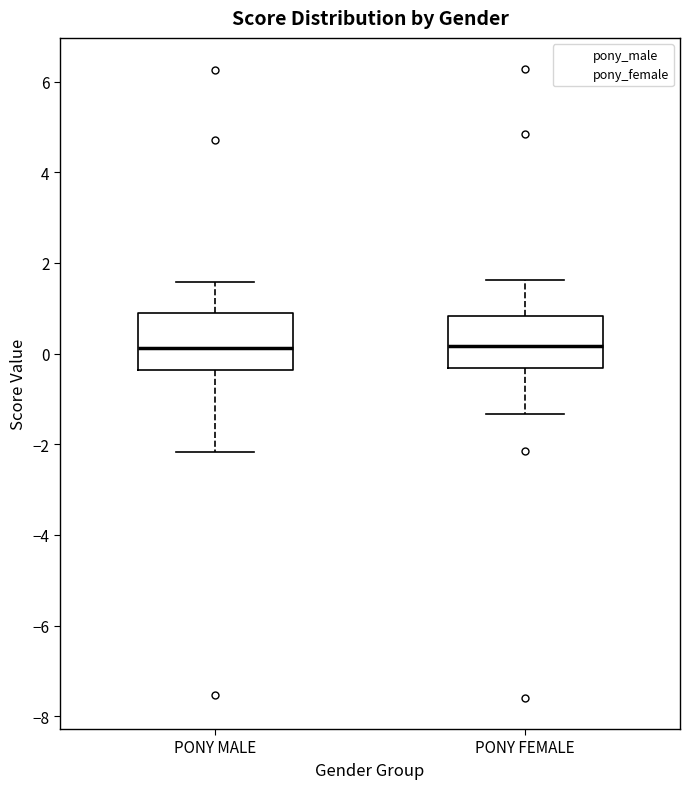

Reading left to right, read every box against the y-axis: the position of its median line, the range the box covers, and the ends of its whiskers. The values are not printed on the chart, so give them approximately, as read against the axis.

PONY MALE: median 0.2, box -0.4 to 0.8, whiskers -2.2 to 1.6
PONY FEMALE: median 0.2, box -0.4 to 0.8, whiskers -1.4 to 1.6